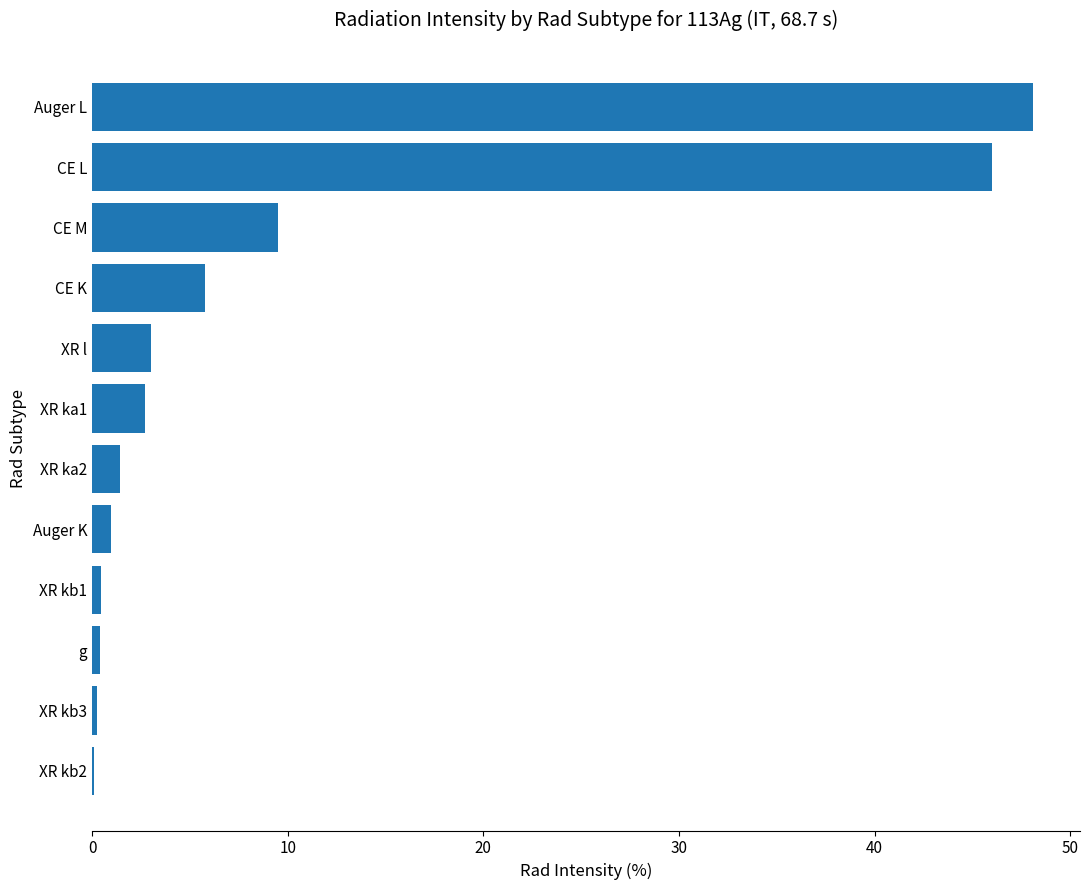

The chart shows a value of 2.2 at CE M. True or false?

False